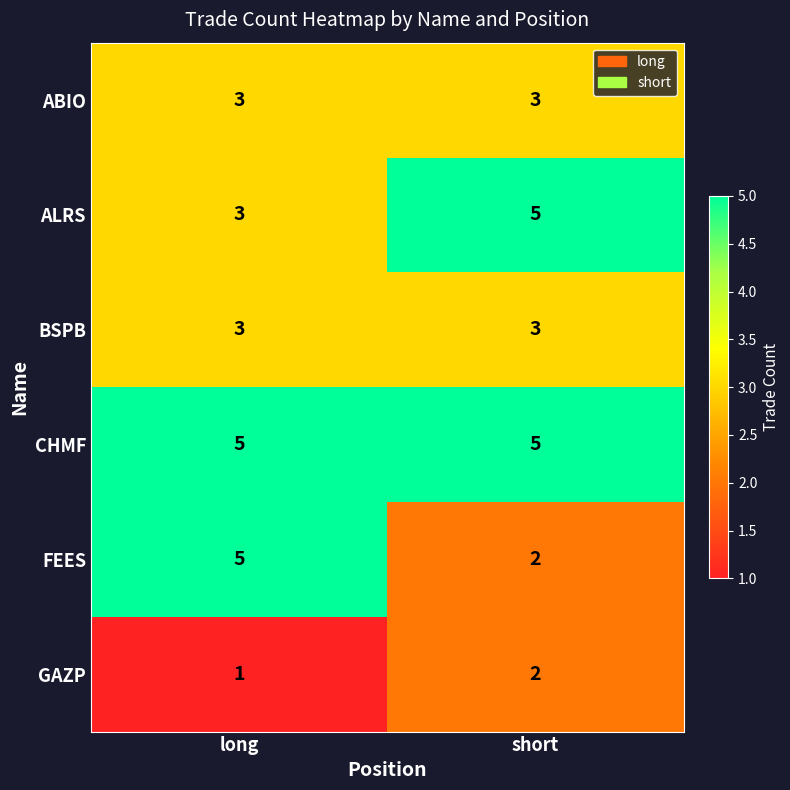

What is the approximate value of ALRS at long?

3